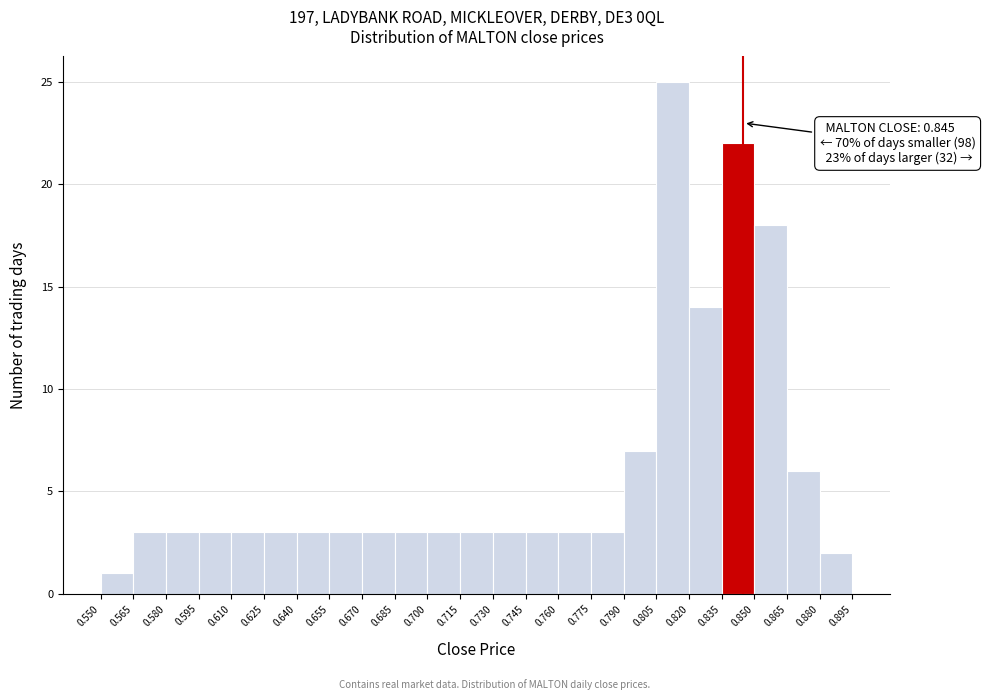

Over which range of the x-axis is the bar tallest?

0.805 to 0.820